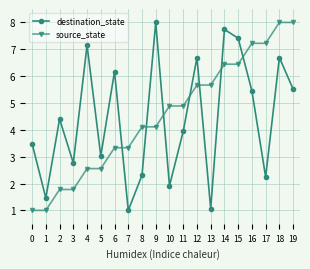

What value does the destination_state series have at 9?

8.0